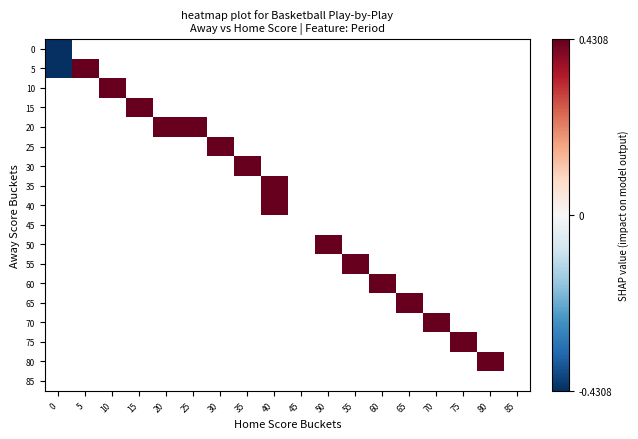

How many distinct data groups are displayed?

18